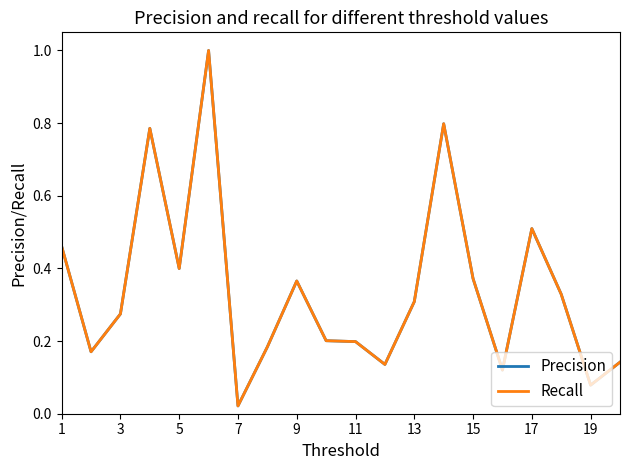

How many interior local peaks does the Precision series have?

5